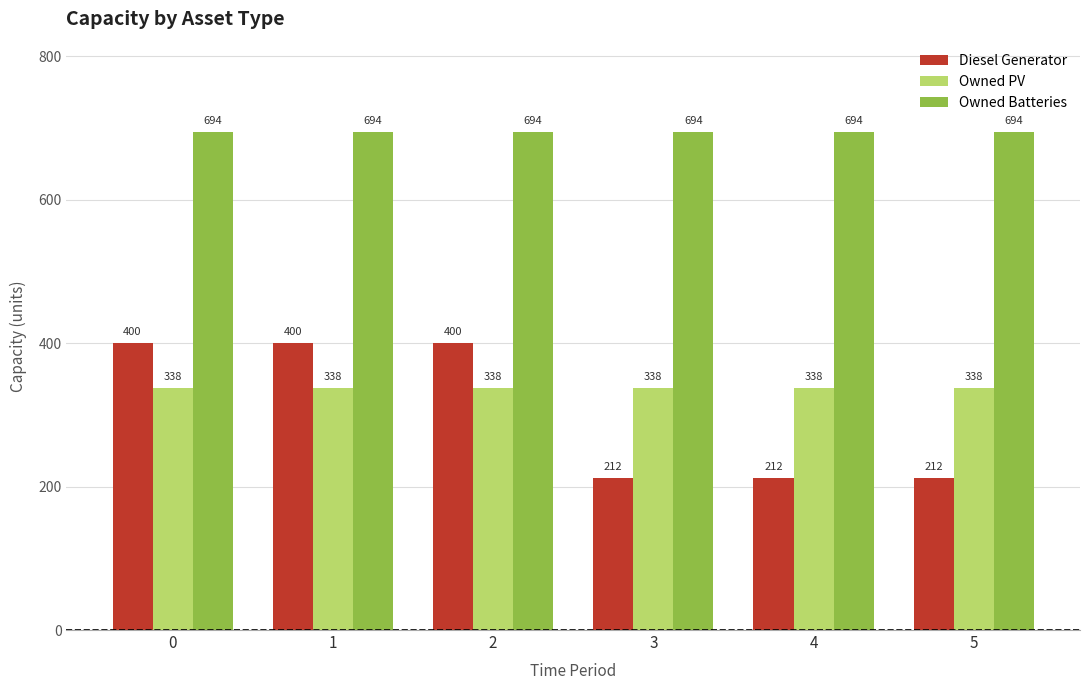

The value of Diesel Generator at 0 is 556. True or false?

False